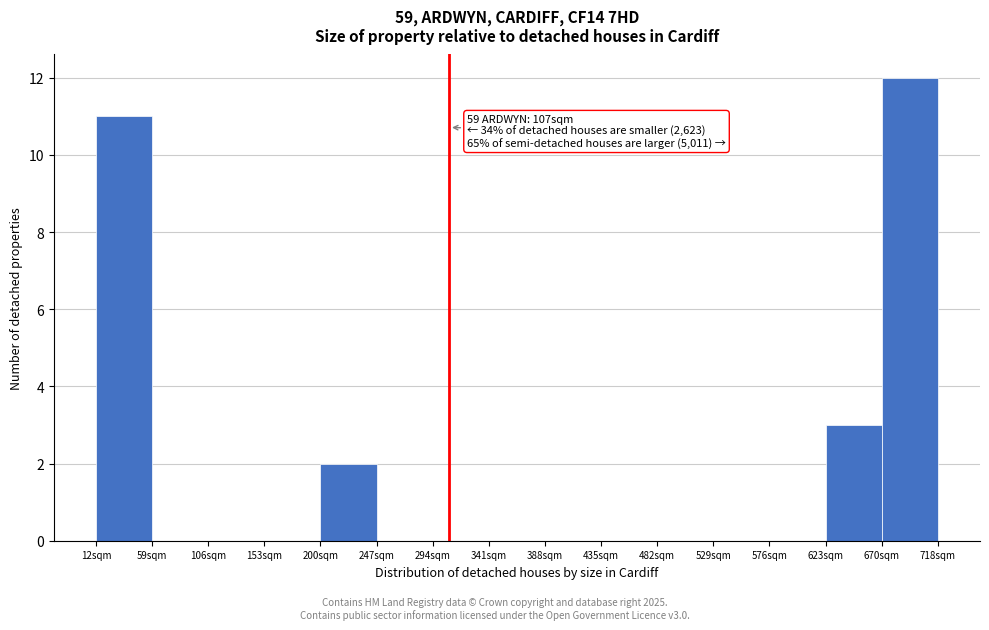

Over which range of the x-axis is the bar tallest?

670 to 720